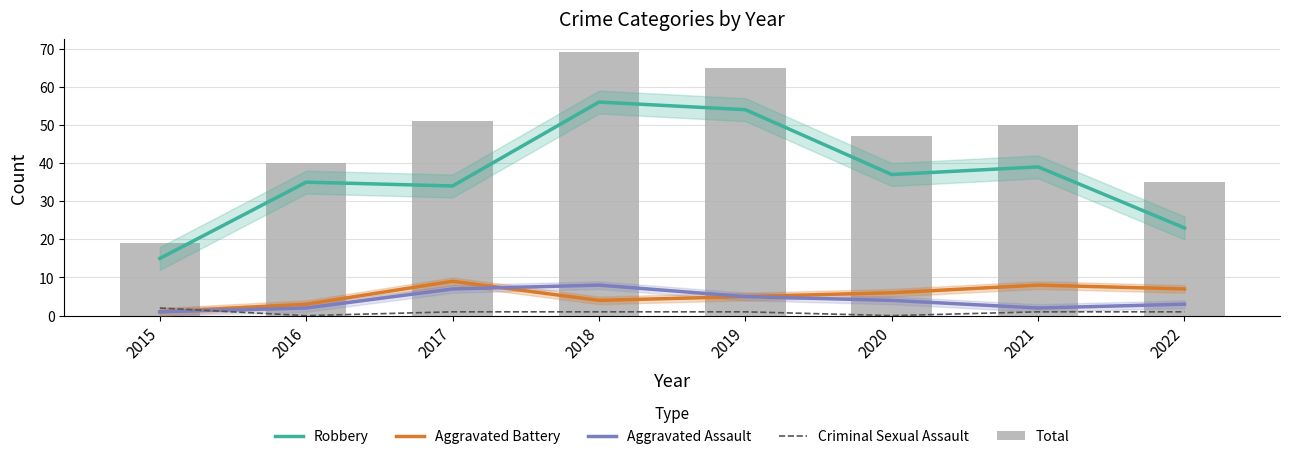

List the series in order of their peak value, lowest first.

Criminal Sexual Assault, Aggravated Assault, Aggravated Battery, Robbery, Total